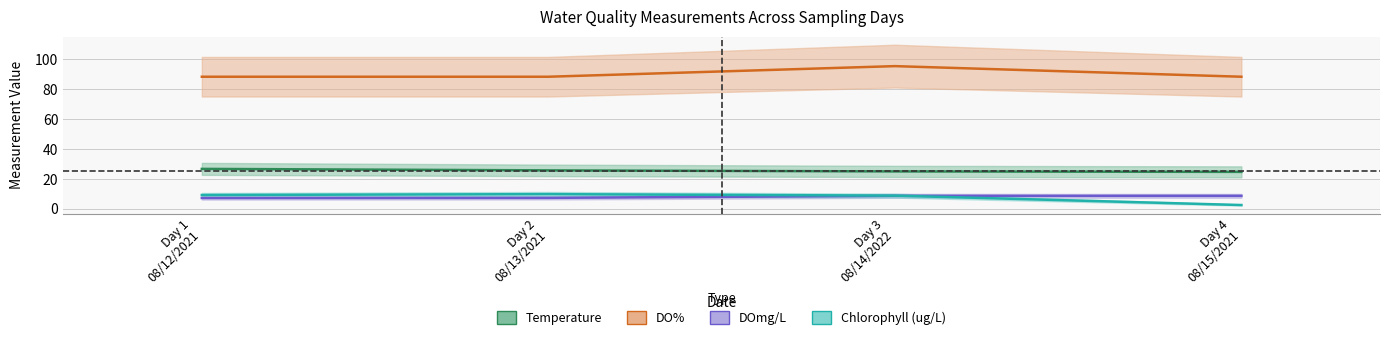

Read the DOmg/L value at Day 3
08/14/2022.

8.7